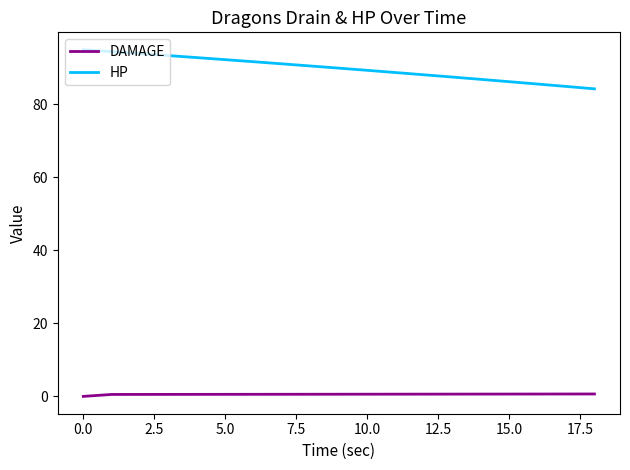

Which series has the largest total across all categories?

HP